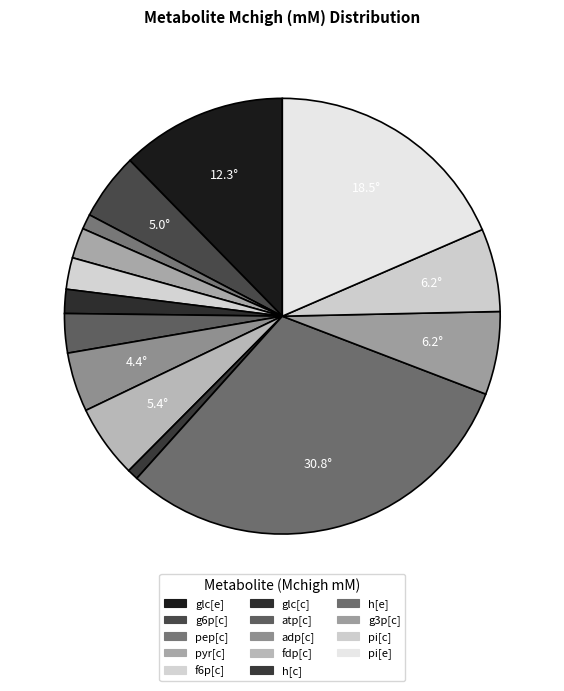

Combined, what portion of the pie is pyr[c] and adp[c]?

6.7%